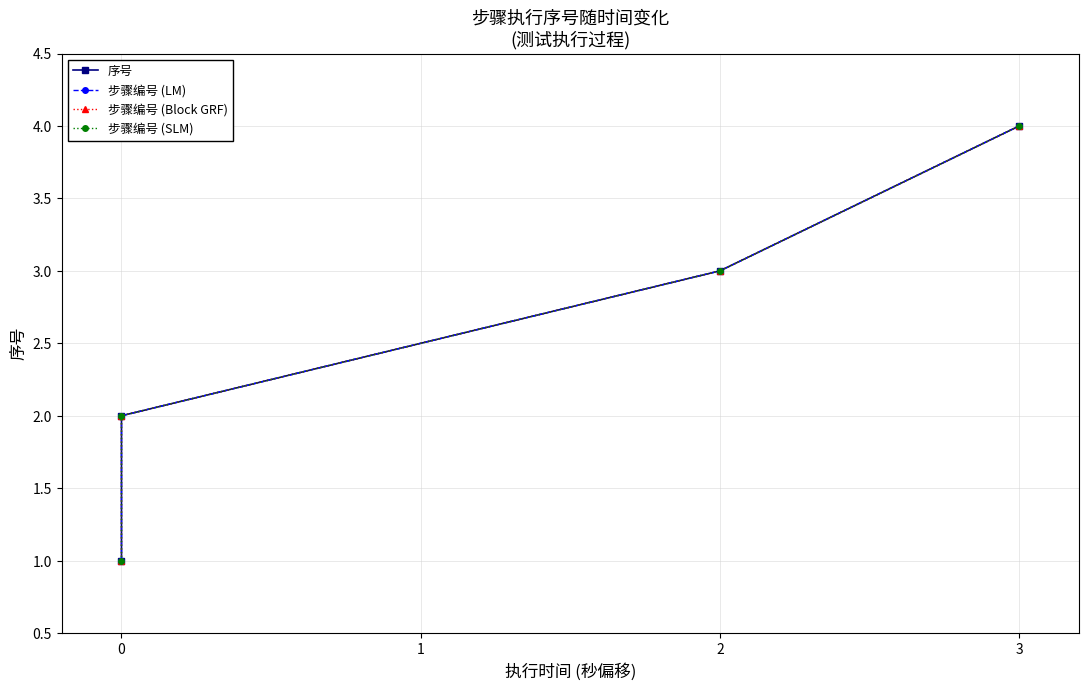

What is the sum of all 步骤编号 (Block GRF) values?

10